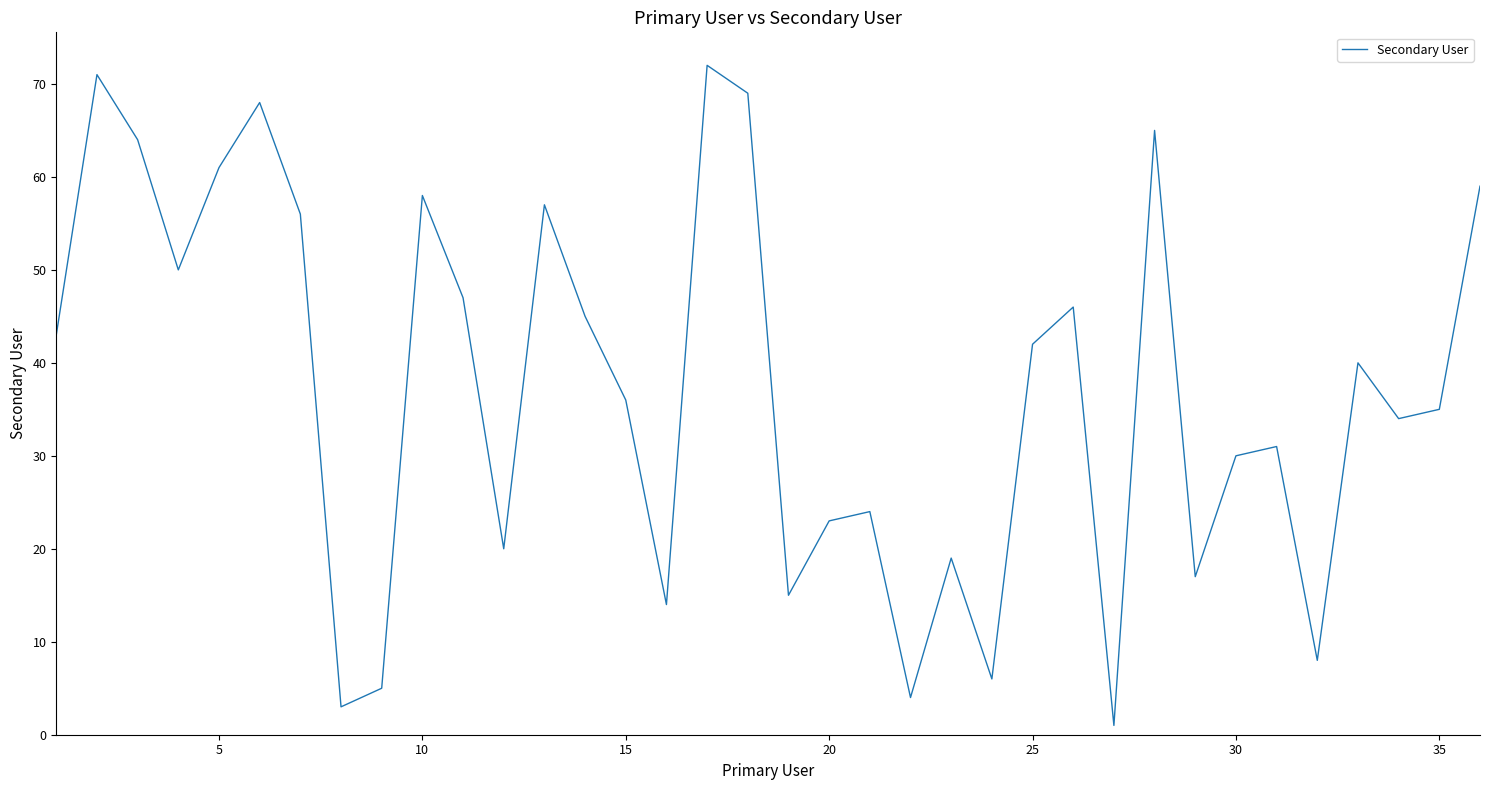

What is the difference between the maximum and minimum values?

71